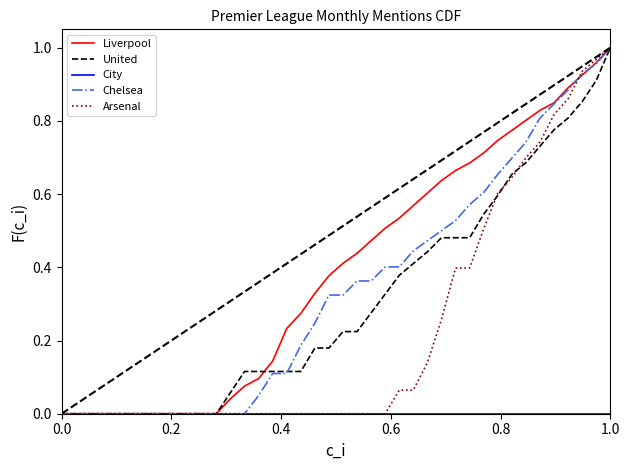

Which series has the largest total across all categories?

Liverpool